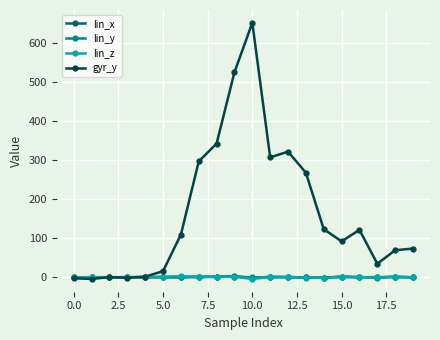

Which series has the widest spread of values?

gyr_y